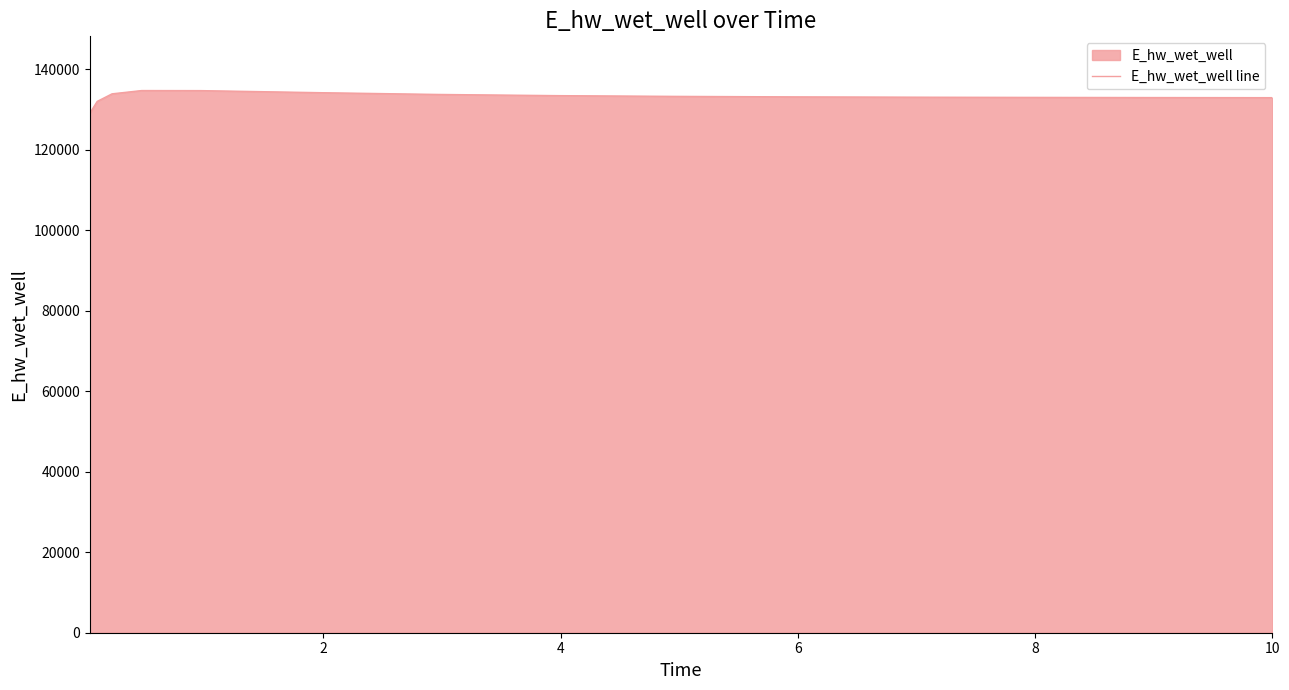

Count the number of categories in the chart.

15